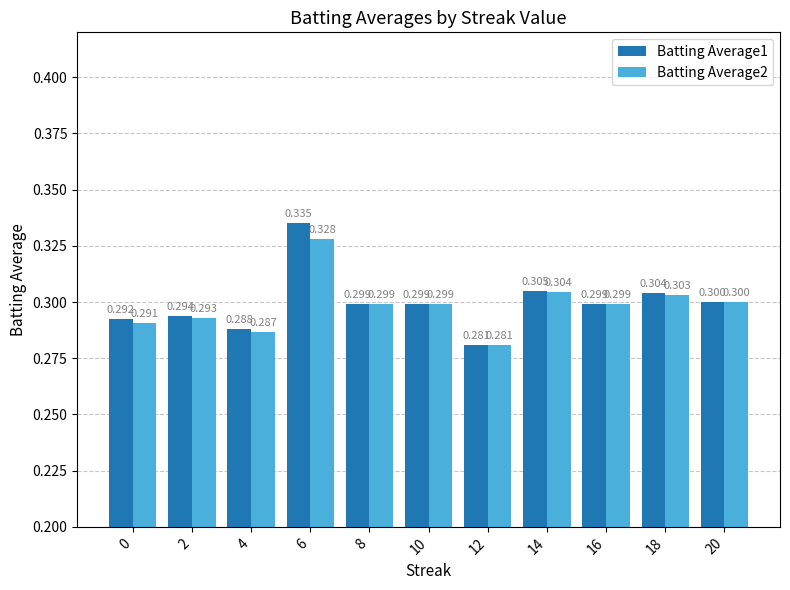

True or false: Batting Average2 has a value of 0.2 at 4.

False